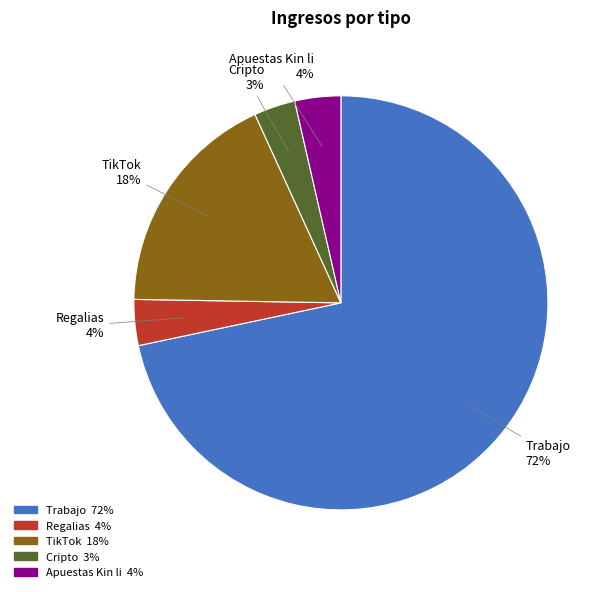

Combined, do Cripto and Trabajo account for over 50%?

Yes